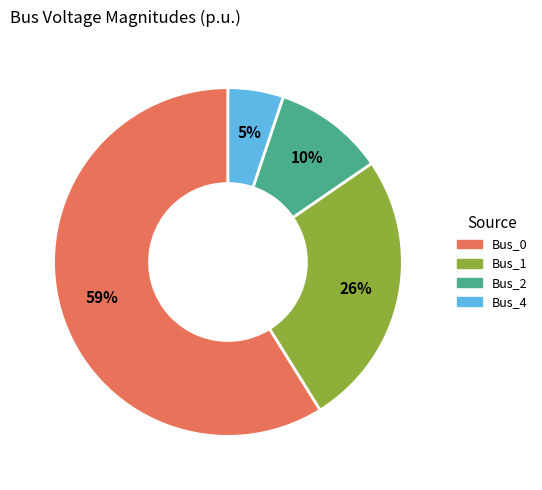

Which slice is the largest?

Bus_0